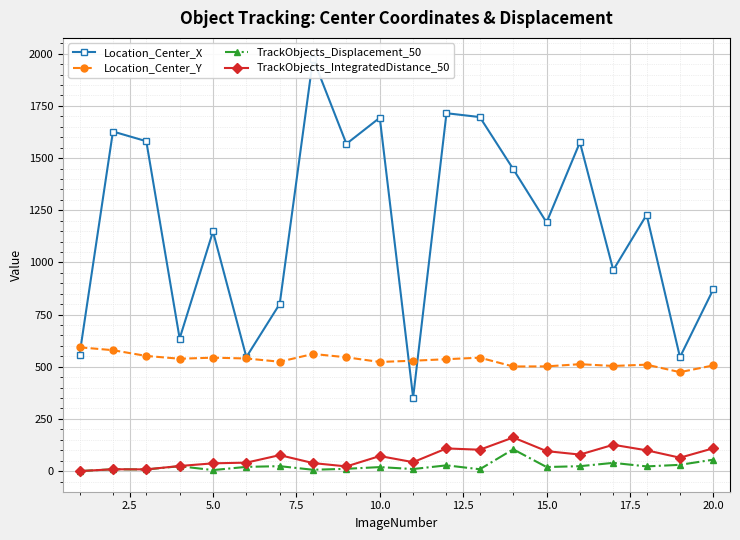

What is the average value of the TrackObjects_IntegratedDistance_50 series?

65.9